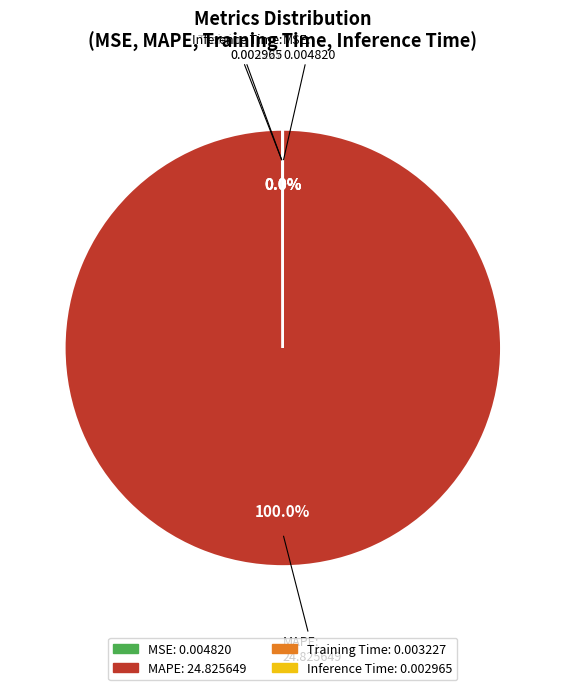

Is there a majority slice in this chart?

Yes